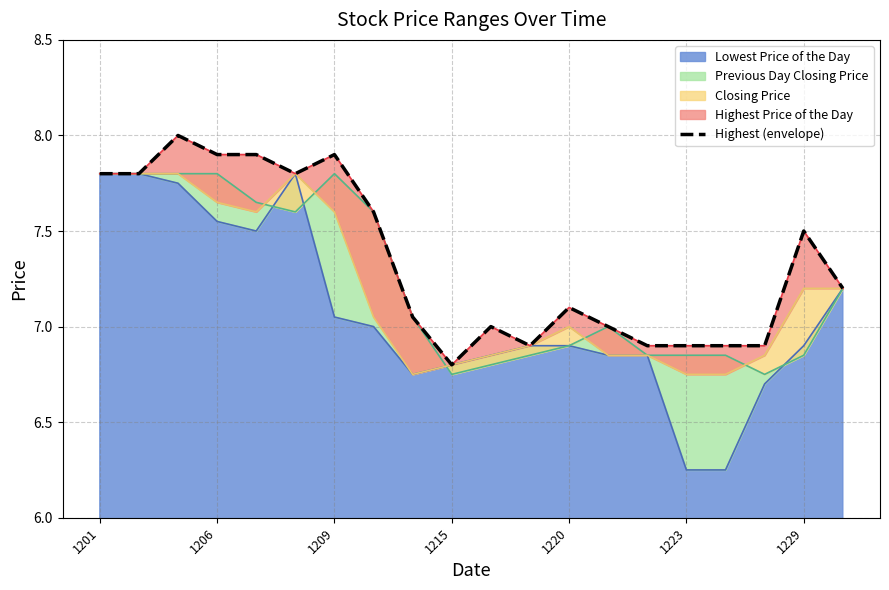

Reading left to right, what are all the values shown in this chart?

7.8	7.8	8.0	7.9	7.9	7.8	7.9	7.6	7.0	6.8	7.0	6.9	7.1	7.0	6.9	6.9	6.9	6.9	7.5	7.2